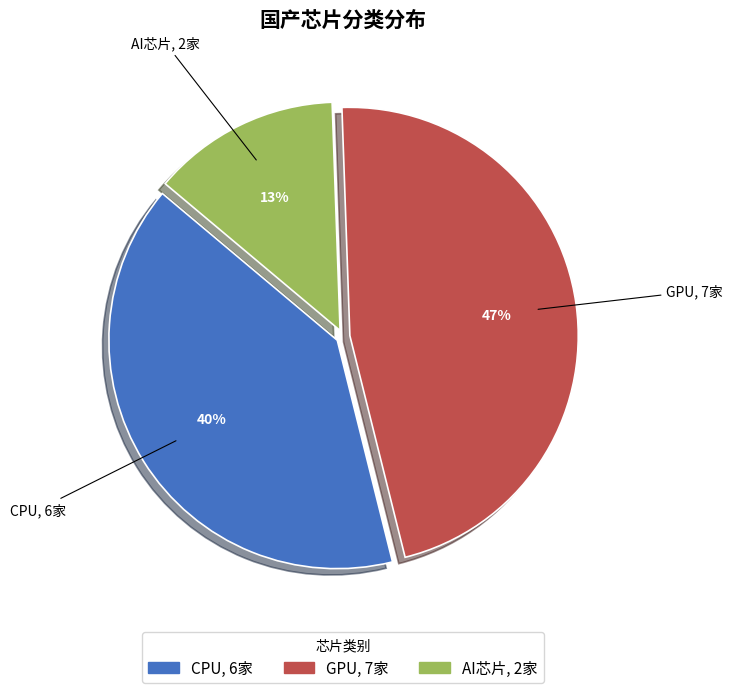

Do AI芯片 and CPU together represent more than half of the pie?

Yes